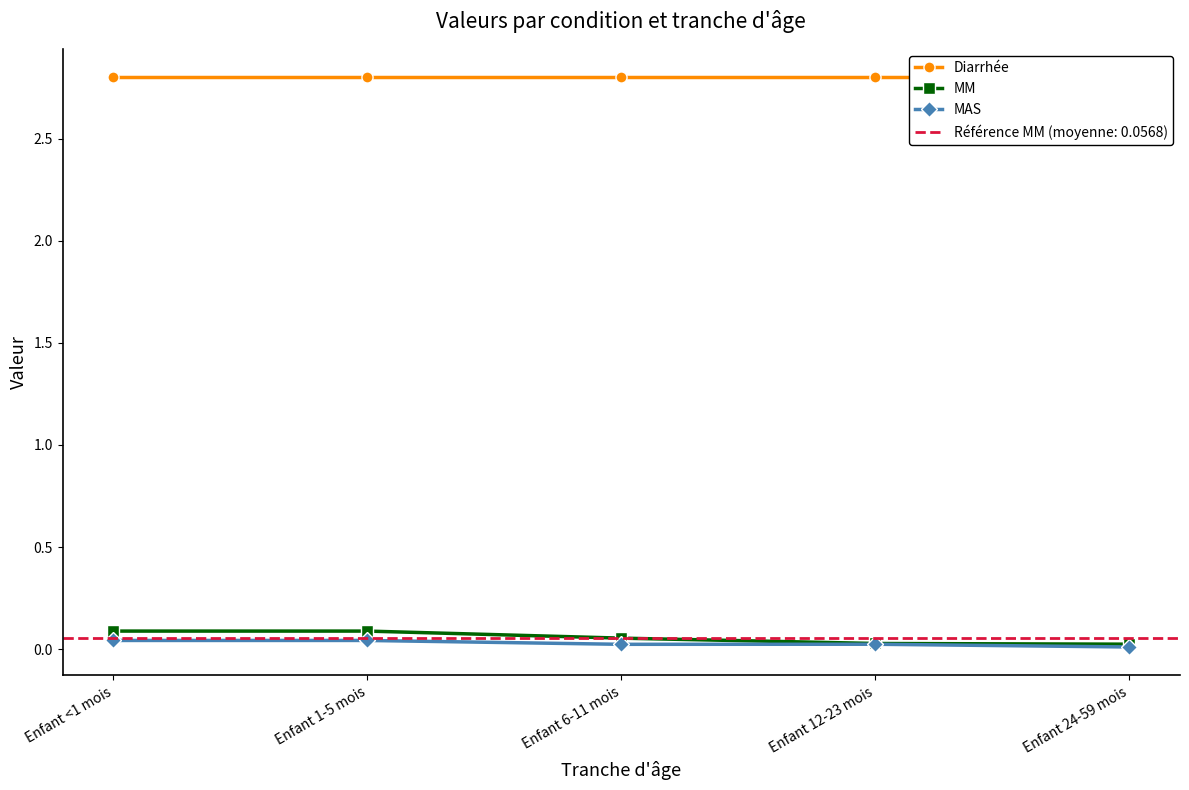

Between Enfant <1 mois and Enfant 12-23 mois, which series saw the biggest shift?

MM